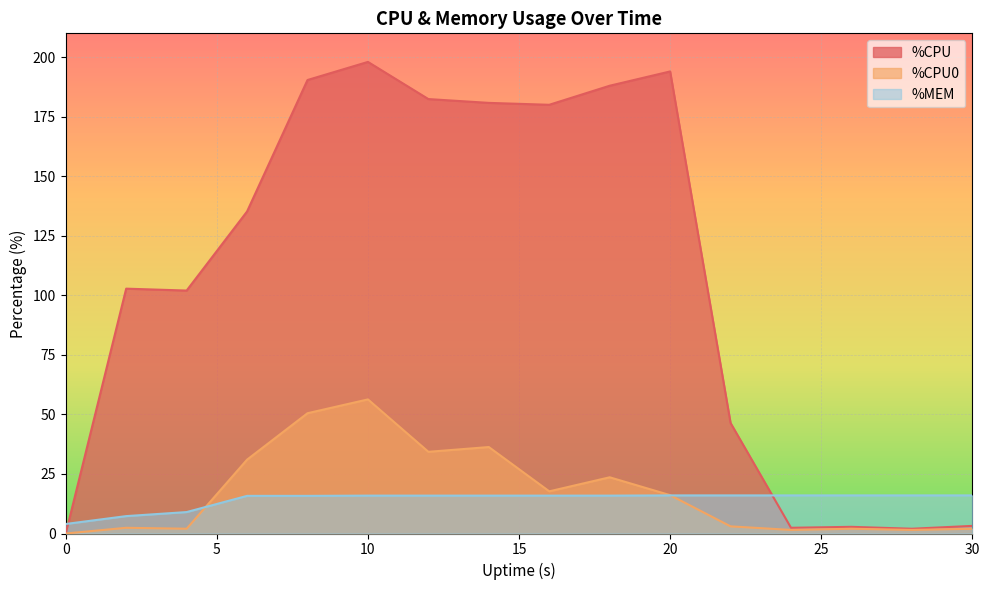

List the labels in order of %CPU0 value, smallest first.

0, 24, 28, 4, 26, 30, 2, 22, 20, 16, 18, 6, 12, 14, 8, 10